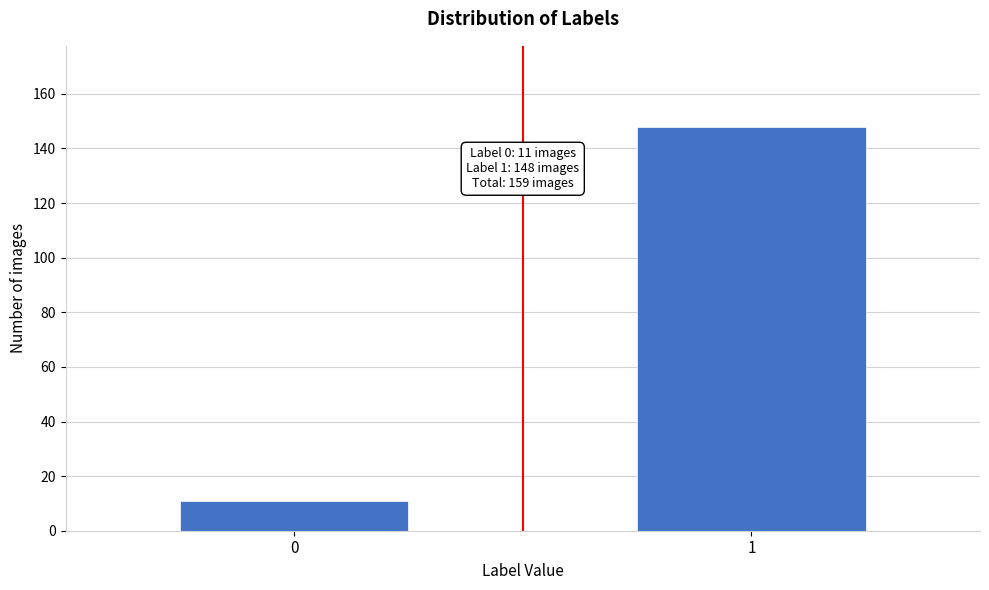

Reading left to right, extract all data points from this chart.

11	148